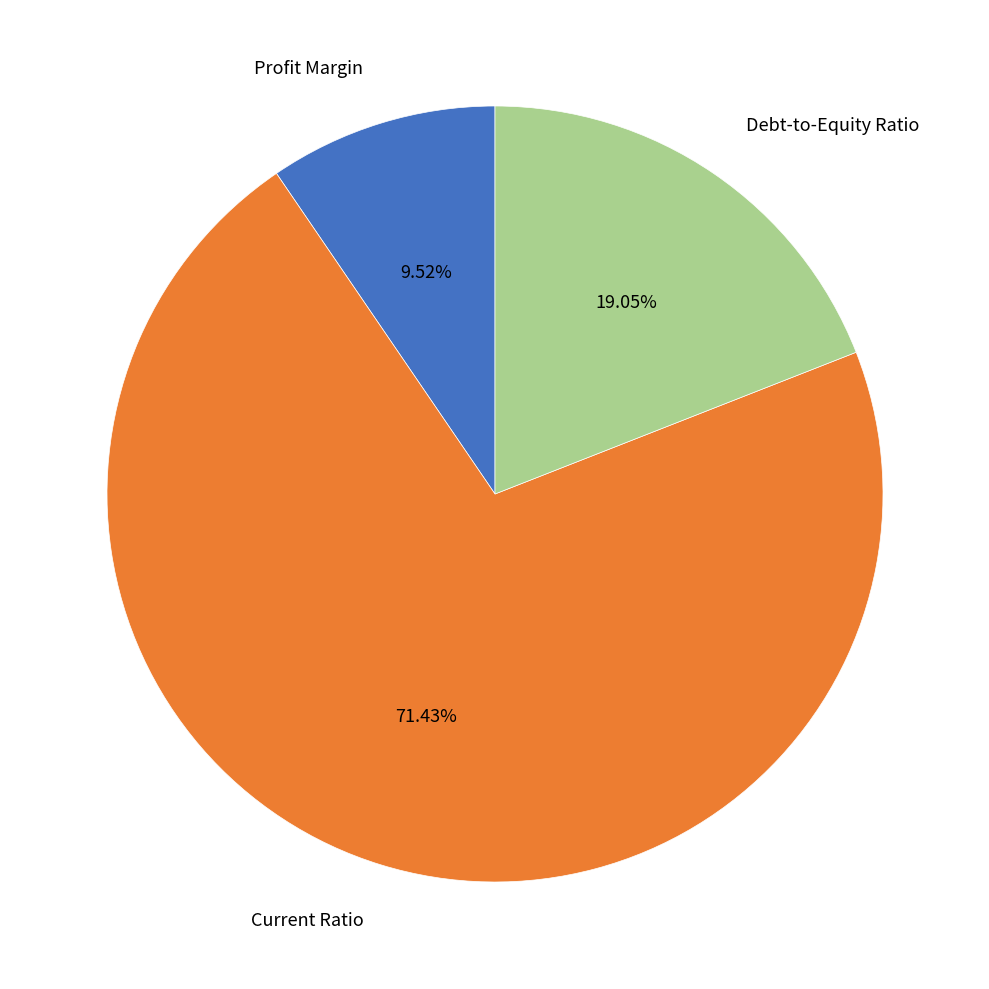

How many slices are in this pie chart?

3